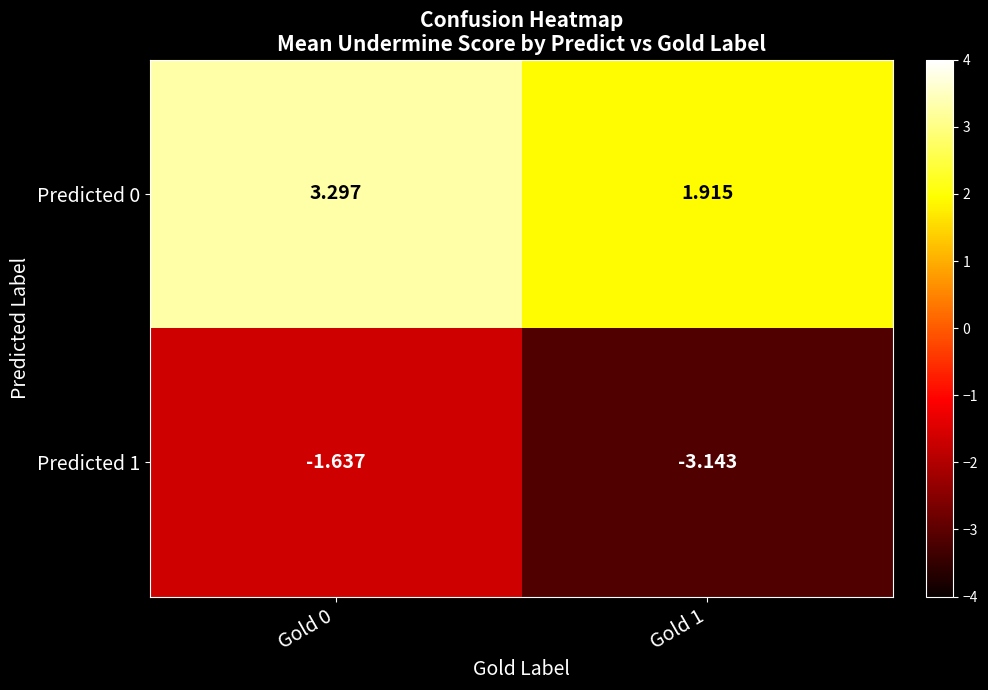

Is the value of Predicted 1 at Gold 1 greater than the value of Predicted 0 at Gold 1?

No